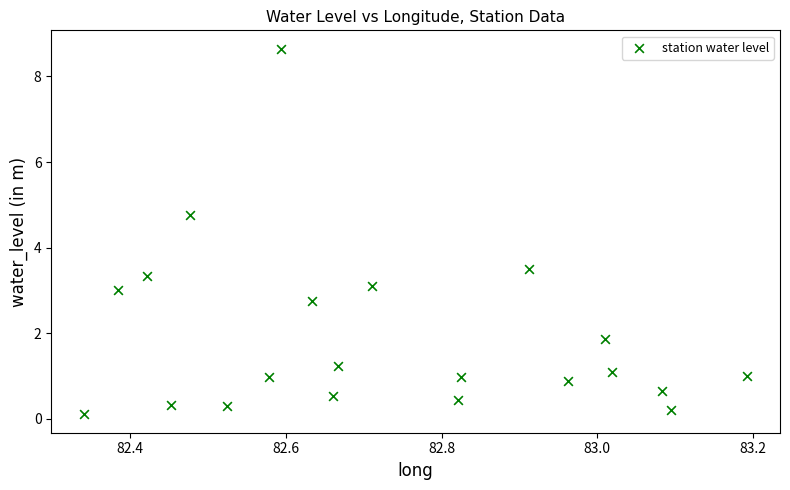

What Y value in the scatter plot is closest to 4?

3.5